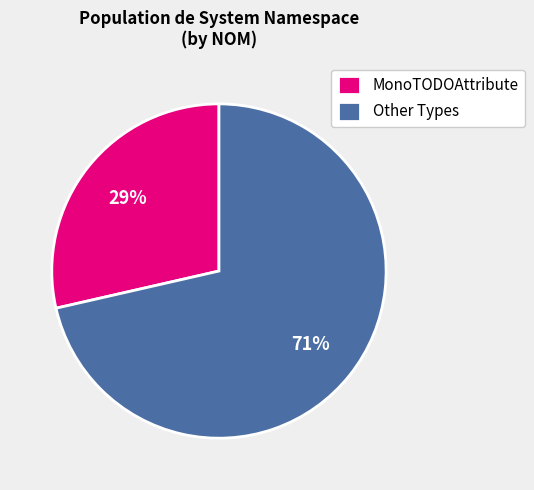

Which slice represents more than half of the pie?

Other Types